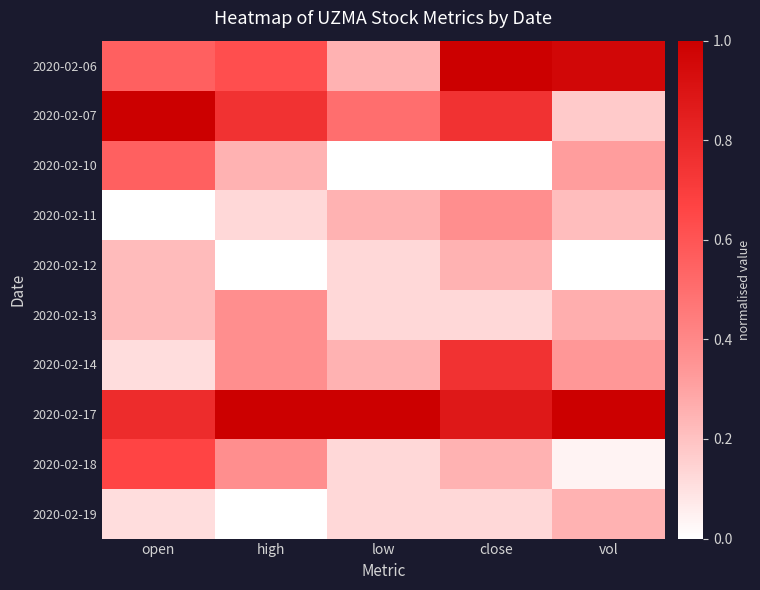

List the series in order of their peak value, lowest first.

2020-02-12, 2020-02-19, 2020-02-11, 2020-02-13, 2020-02-10, 2020-02-18, 2020-02-14, 2020-02-06, 2020-02-07, 2020-02-17